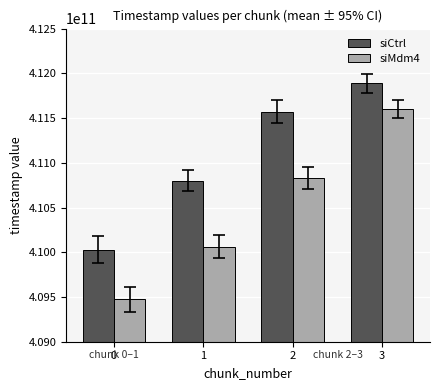

Rank the series by their maximum value, from lowest to highest.

siMdm4, siCtrl